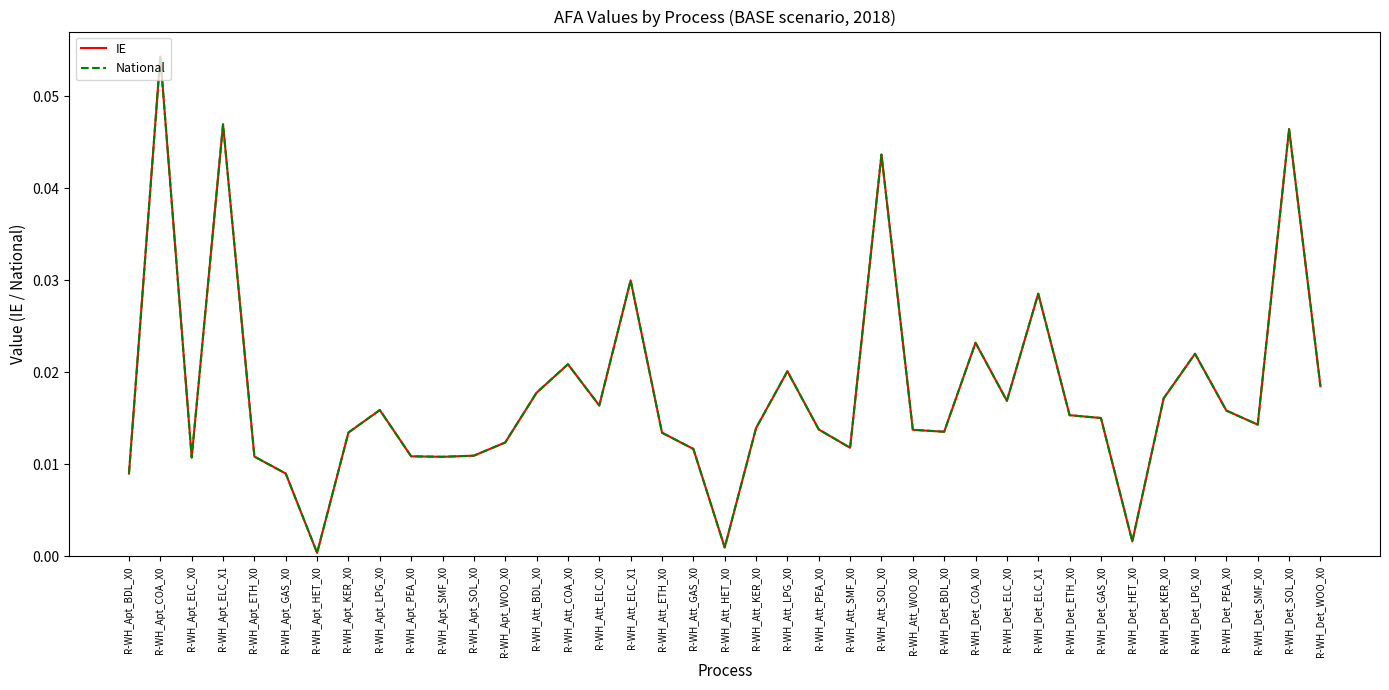

What is the difference between the maximum and minimum values in the National series?

0.1